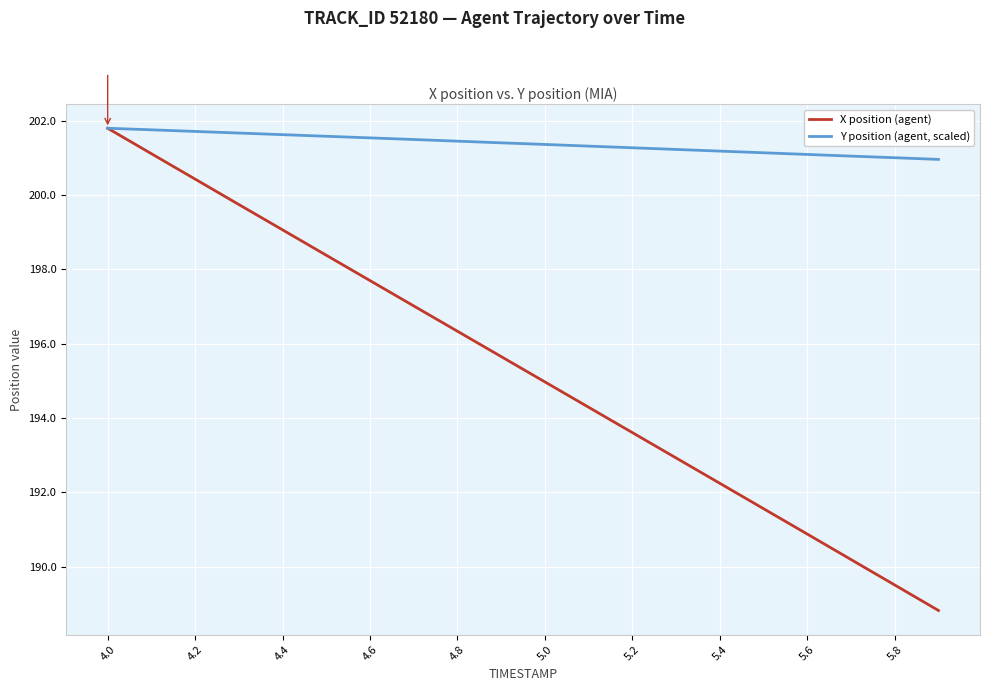

Which series has the largest range (max minus min)?

X position (agent)